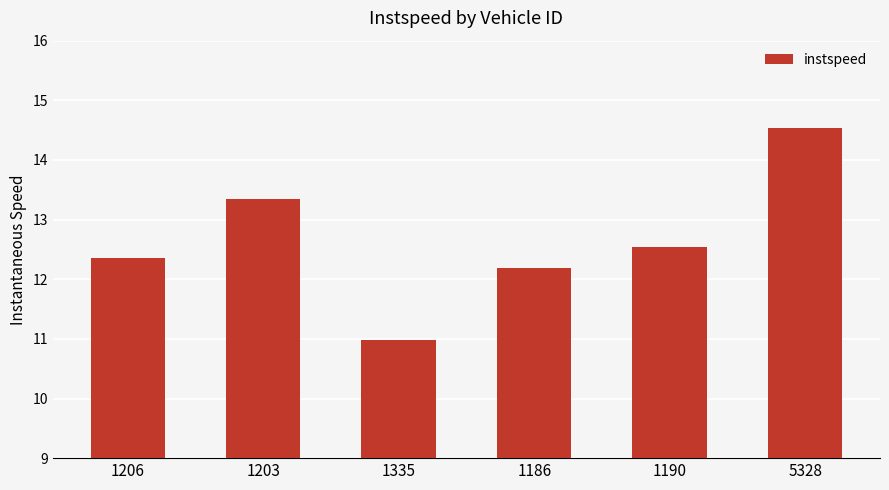

How many values exceed 12?

5